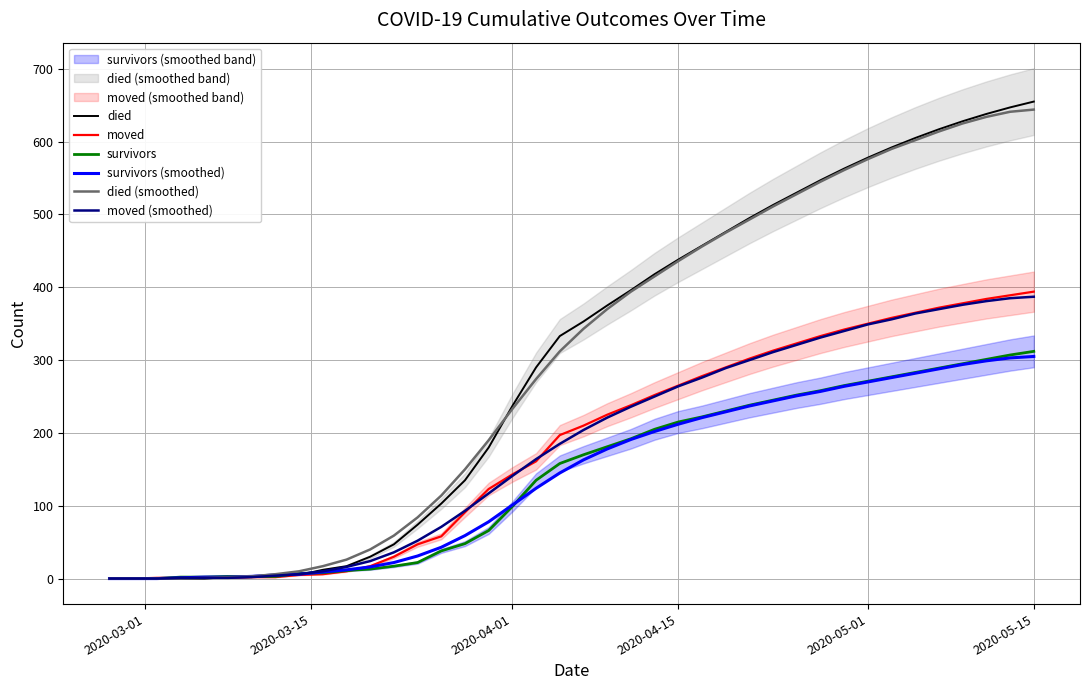

Which series has the largest total across all categories?

died